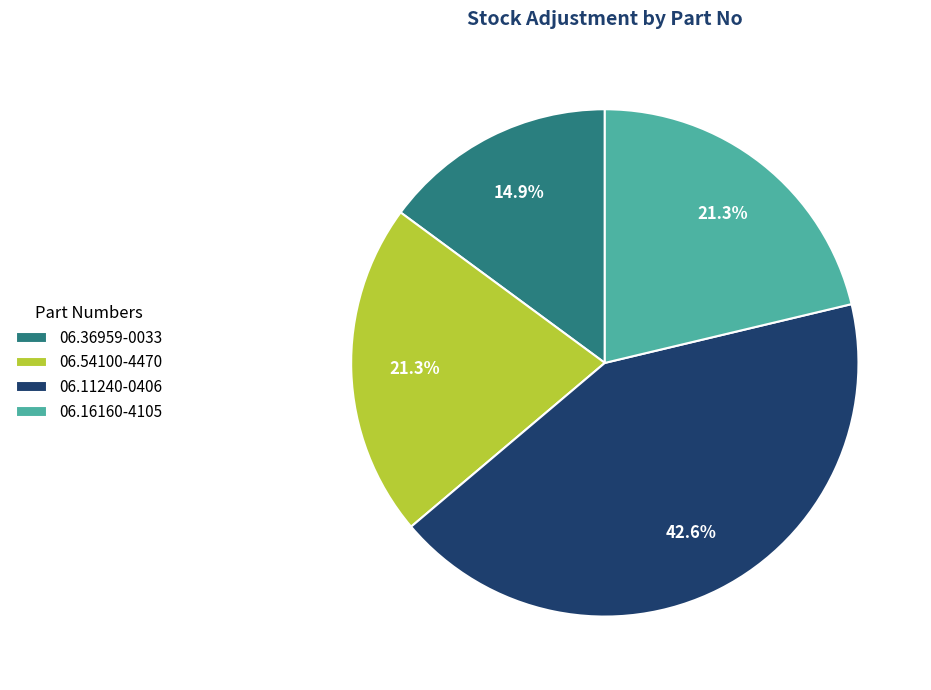

Is the sum of 06.16160-4105 and 06.54100-4470 greater than half?

No